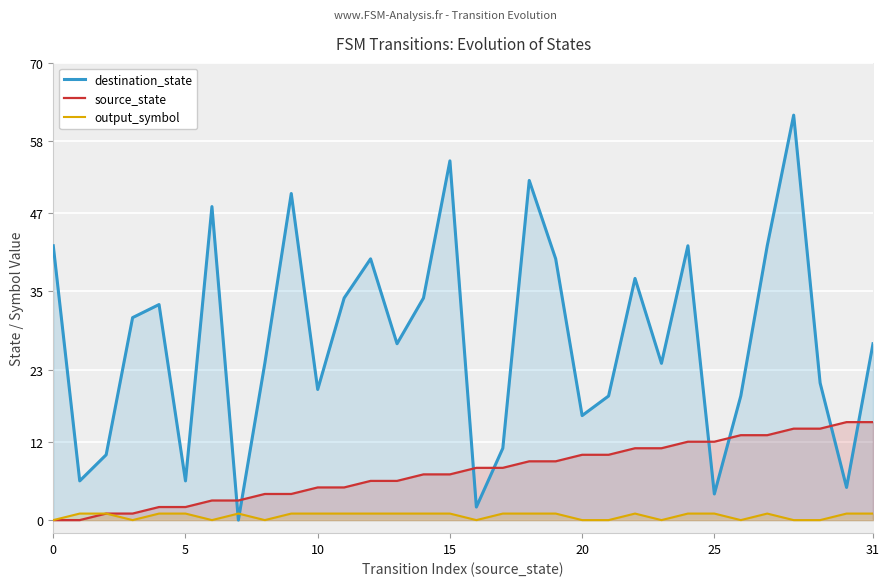

What is the sum of the destination_state values at 7 and 19?

40